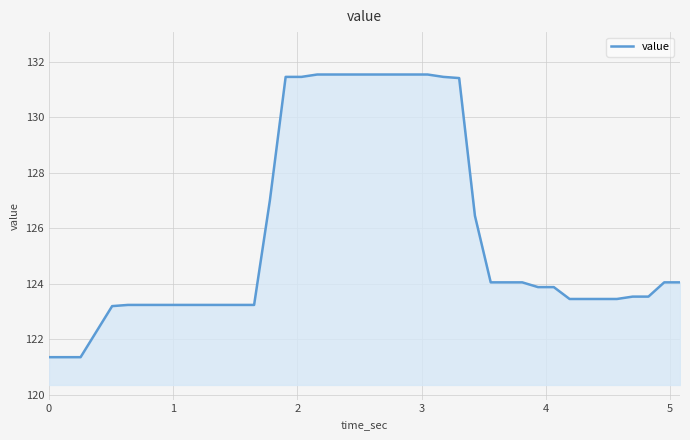

Does the chart have visible grid lines?

Yes